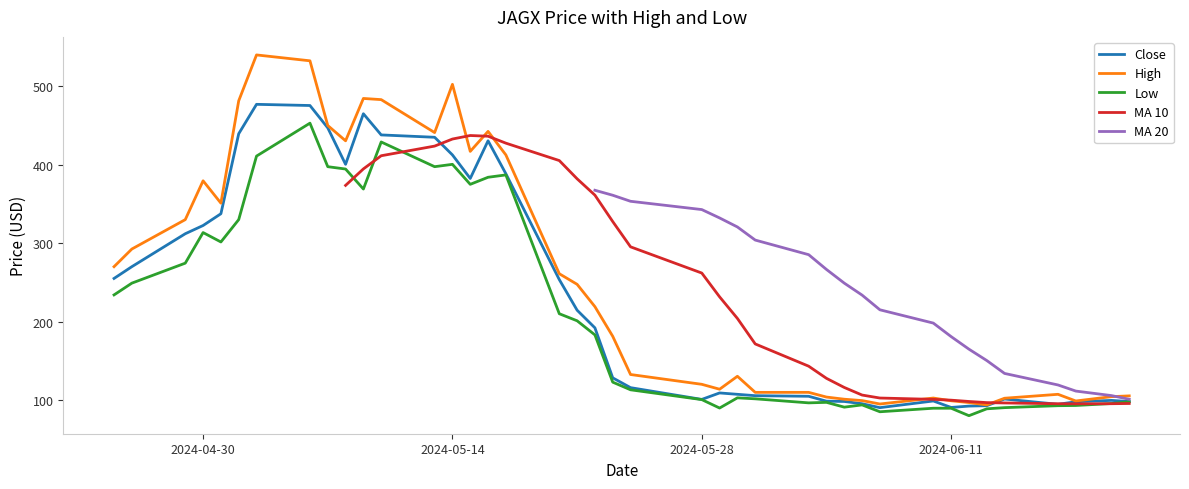

List the labels in order of High value, largest first.

2024-05-03, 2024-05-06, 2024-05-14, 2024-05-09, 2024-05-10, 2024-05-02, 2024-05-07, 2024-05-16, 2024-05-13, 2024-05-08, 2024-05-15, 2024-05-17, 2024-04-30, 2024-05-01, 2024-04-29, 2024-04-26, 2024-04-25, 2024-05-20, 2024-05-21, 2024-05-22, 2024-05-23, 2024-05-24, 2024-05-30, 2024-05-28, 2024-05-29, 2024-05-31, 2024-06-03, 2024-06-17, 2024-06-21, 2024-06-20, 2024-06-04, 2024-06-10, 2024-06-14, 2024-06-05, 2024-06-06, 2024-06-11, 2024-06-18, 2024-06-12, 2024-06-07, 2024-06-13